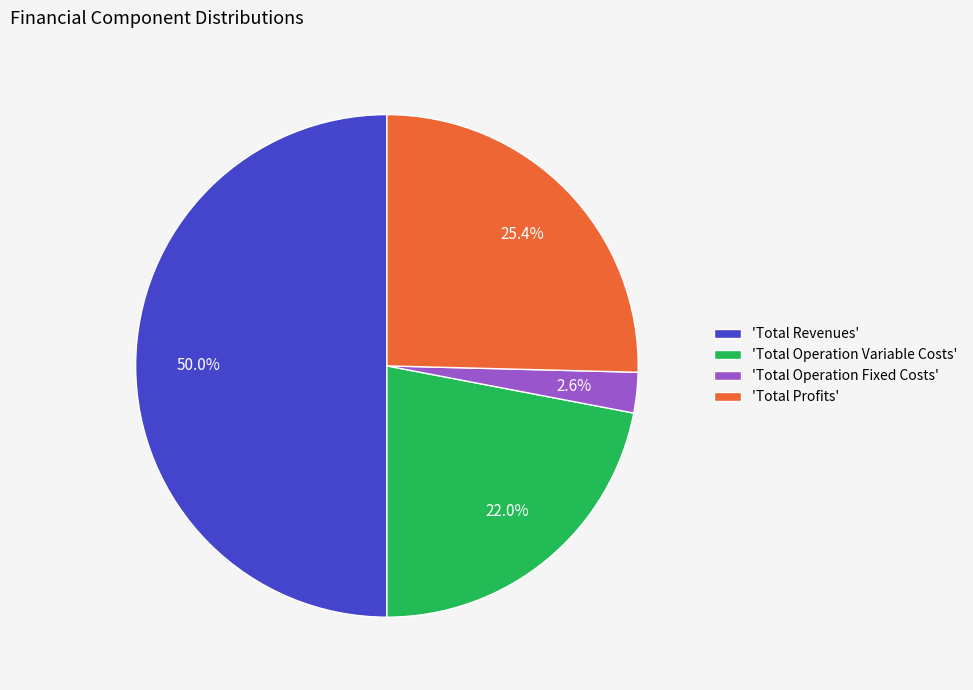

Rank the categories by value from lowest to highest.

'Total Operation Fixed Costs', 'Total Operation Variable Costs', 'Total Profits', 'Total Revenues'